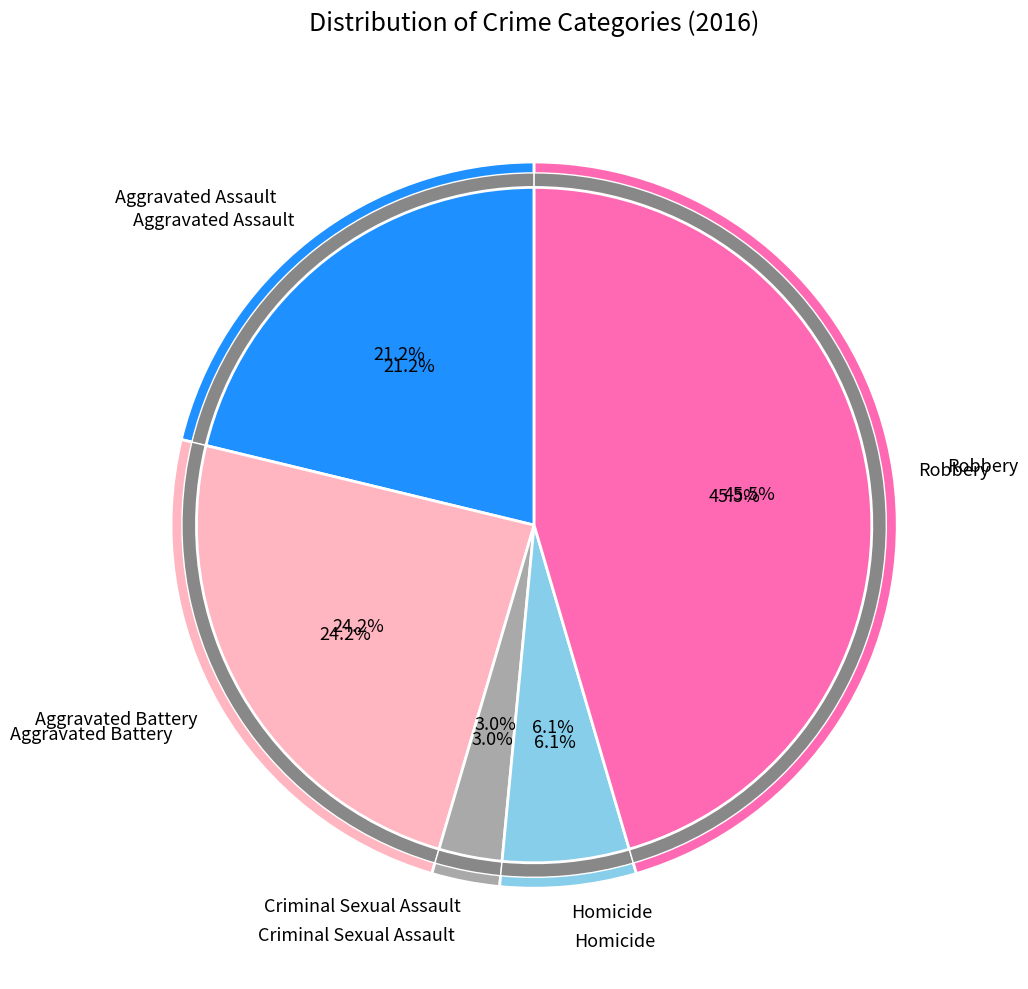

Is it true that Homicide is 6% of the pie?

True